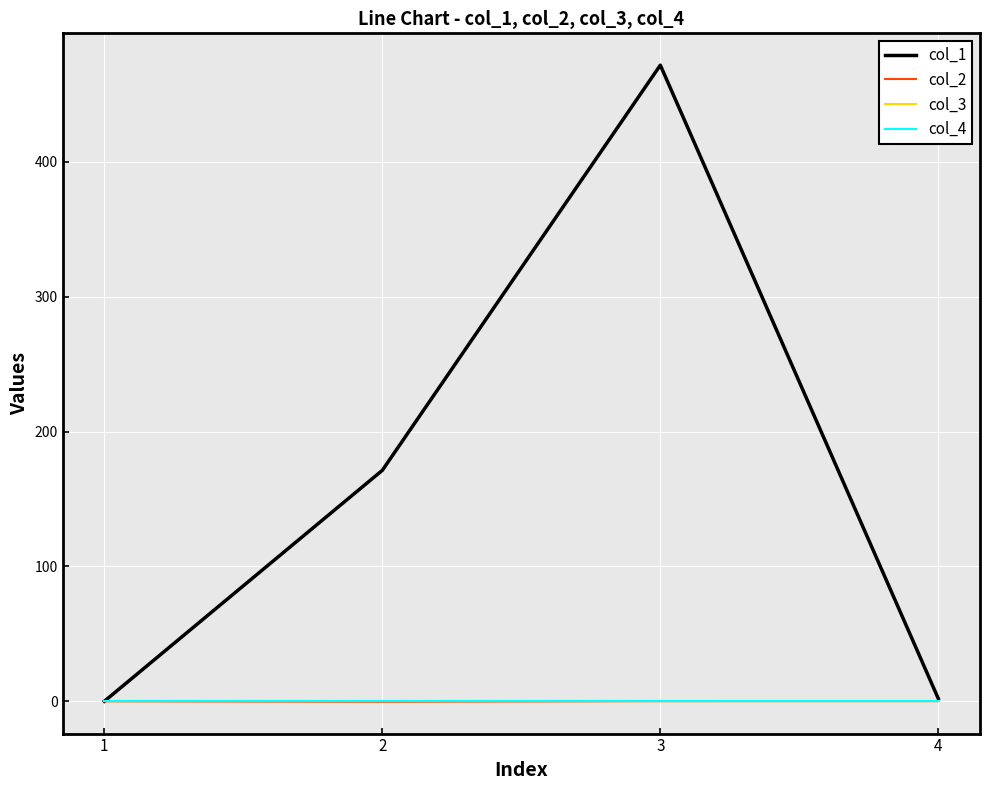

Which series has the widest spread of values?

col_1